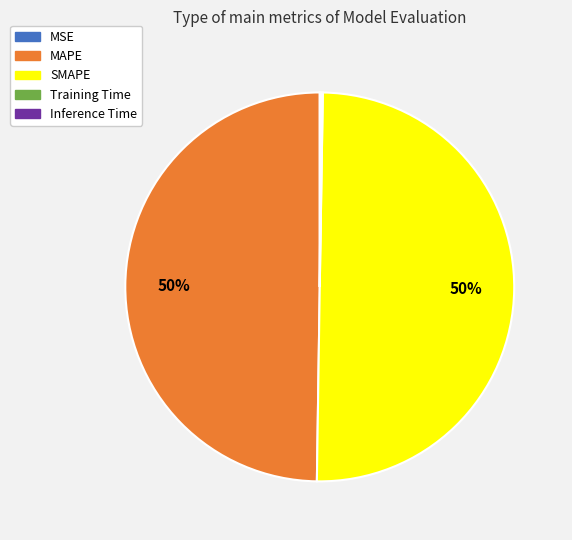

To the nearest percent, what portion does MAPE represent?

50%